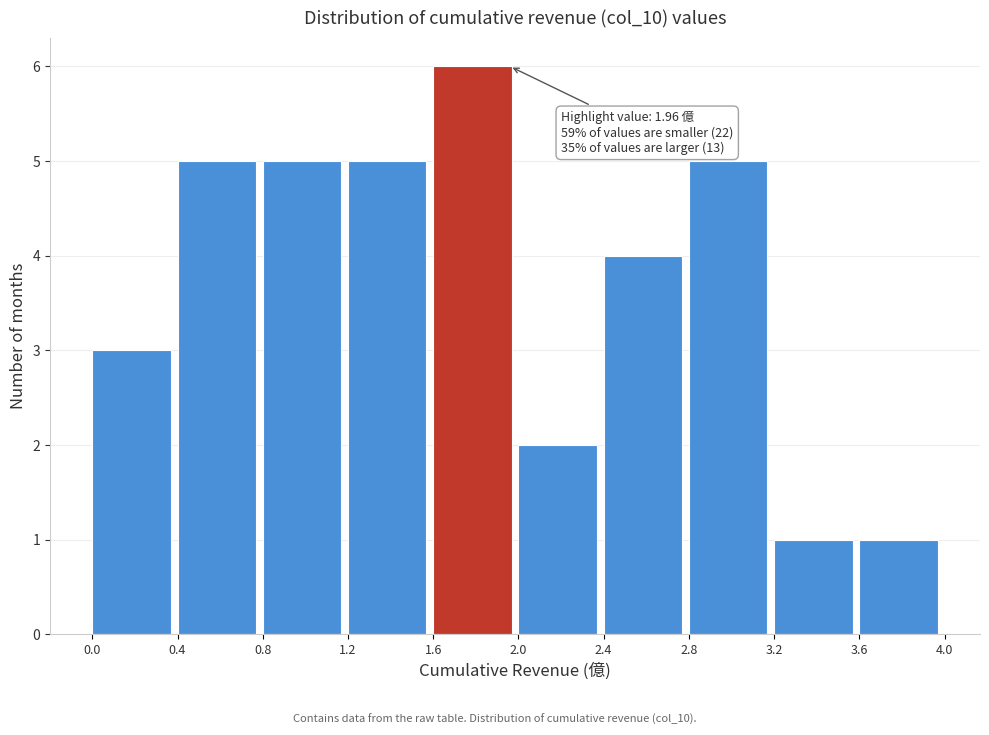

Over which range of the x-axis is the bar tallest?

1.6 to 2.0